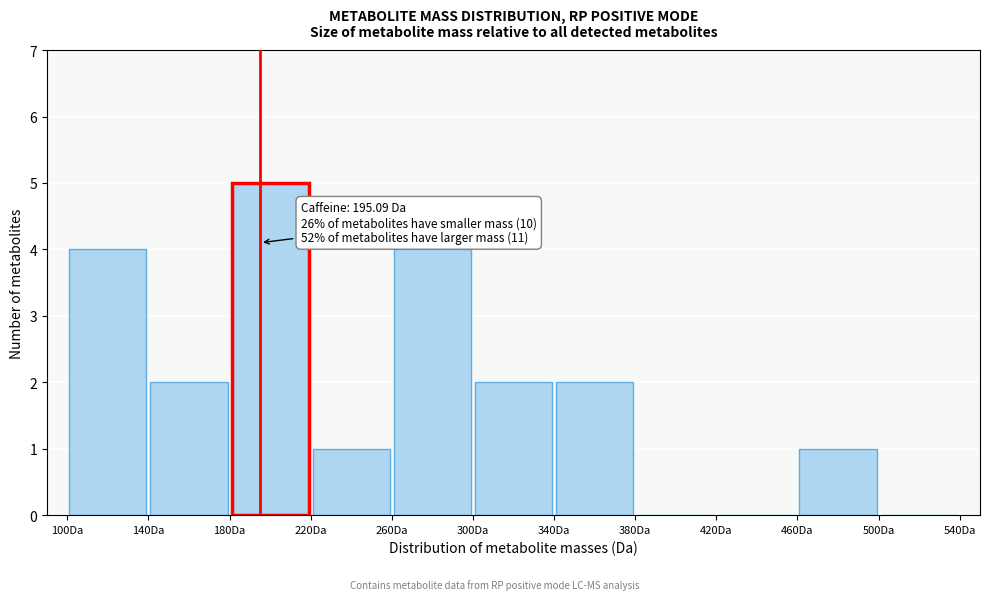

Which range on the x-axis has the tallest bar?

180 to 220